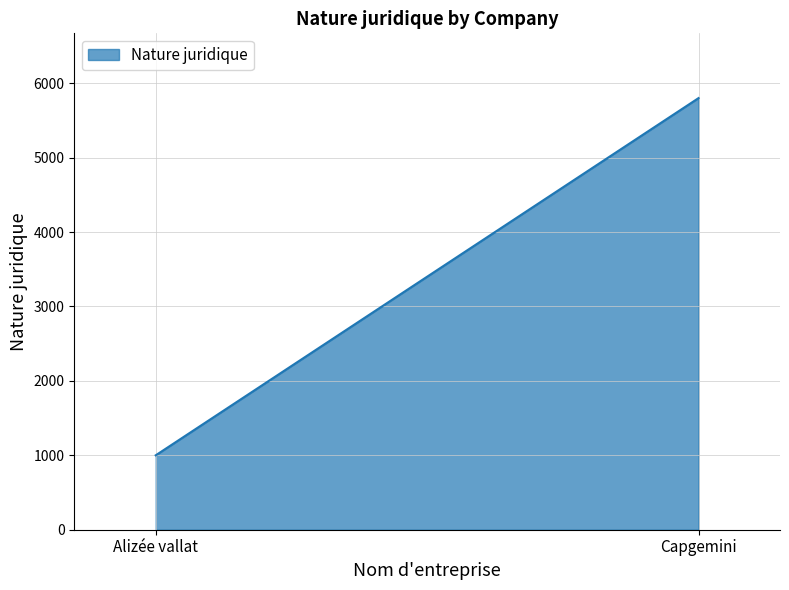

Reading left to right, transcribe all the data shown in this chart.

1000	5800